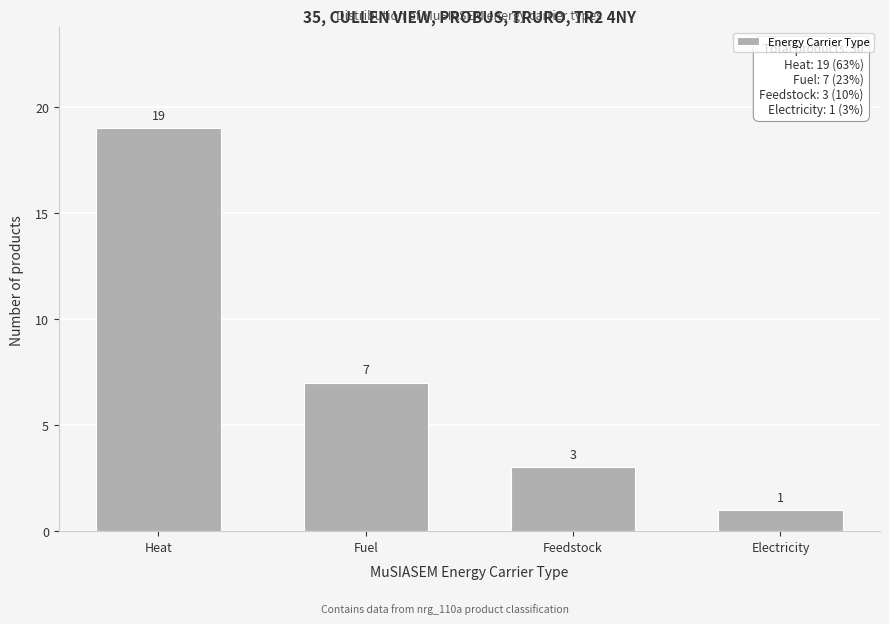

Reading left to right, transcribe all the data shown in this chart.

Heat=19	Fuel=7	Feedstock=3	Electricity=1